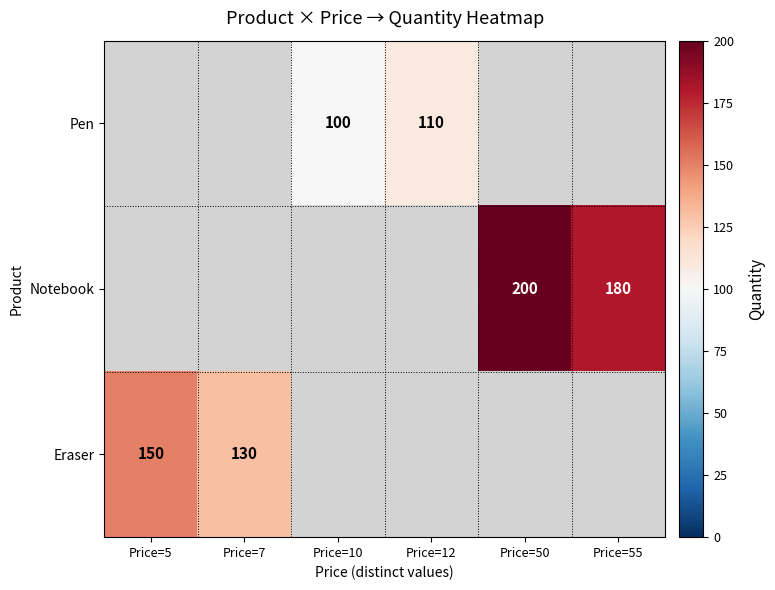

The Pen series shows 160 at Price=10. True or false?

False